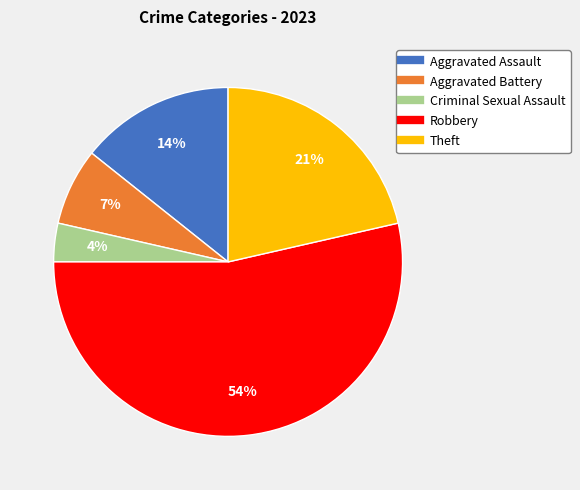

Which has a higher value, Aggravated Assault or Theft?

Theft